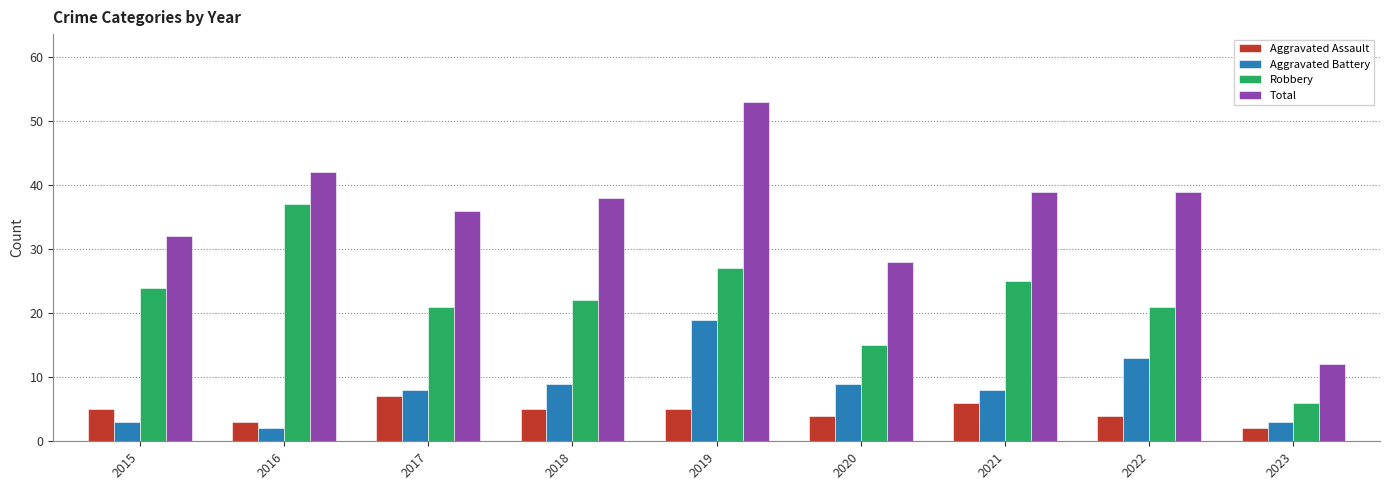

The value of Robbery at 2017 is 21. True or false?

True